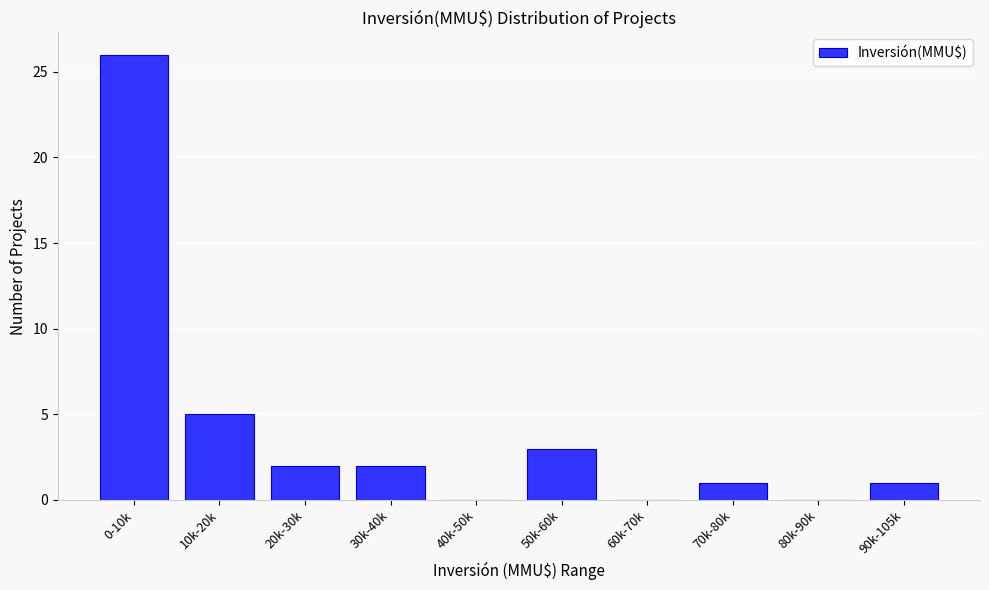

Reading left to right, extract all data points from this chart.

0-10k=26	10k-20k=5	20k-30k=2	30k-40k=2	40k-50k=0	50k-60k=3	60k-70k=0	70k-80k=1	80k-90k=0	90k-105k=1